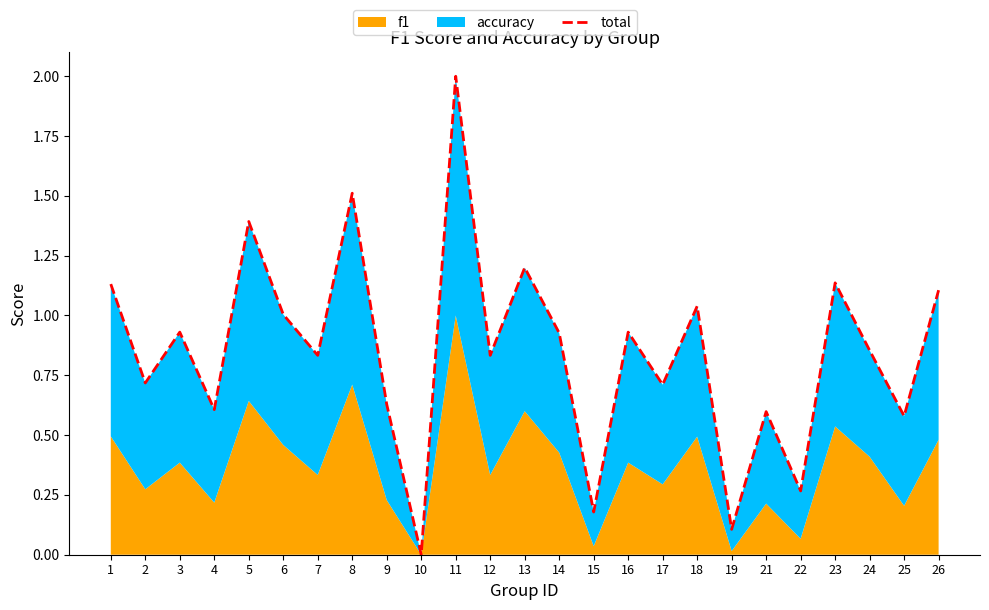

List the labels in order of value, largest first.

11, 8, 5, 13, 23, 1, 26, 18, 6, 3, 16, 14, 24, 7, 12, 2, 17, 9, 4, 21, 25, 22, 15, 19, 10